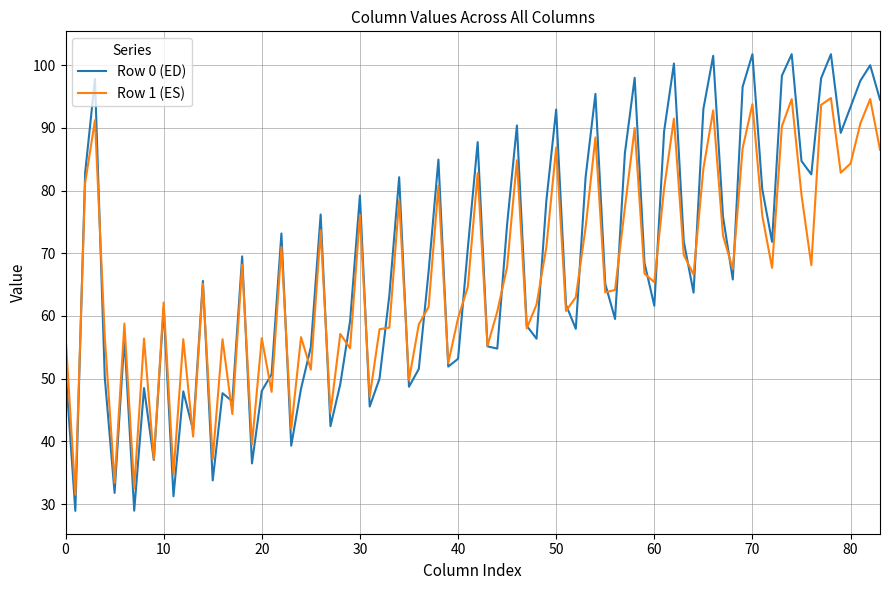

Which series has the widest spread of values?

Row 0 (ED)